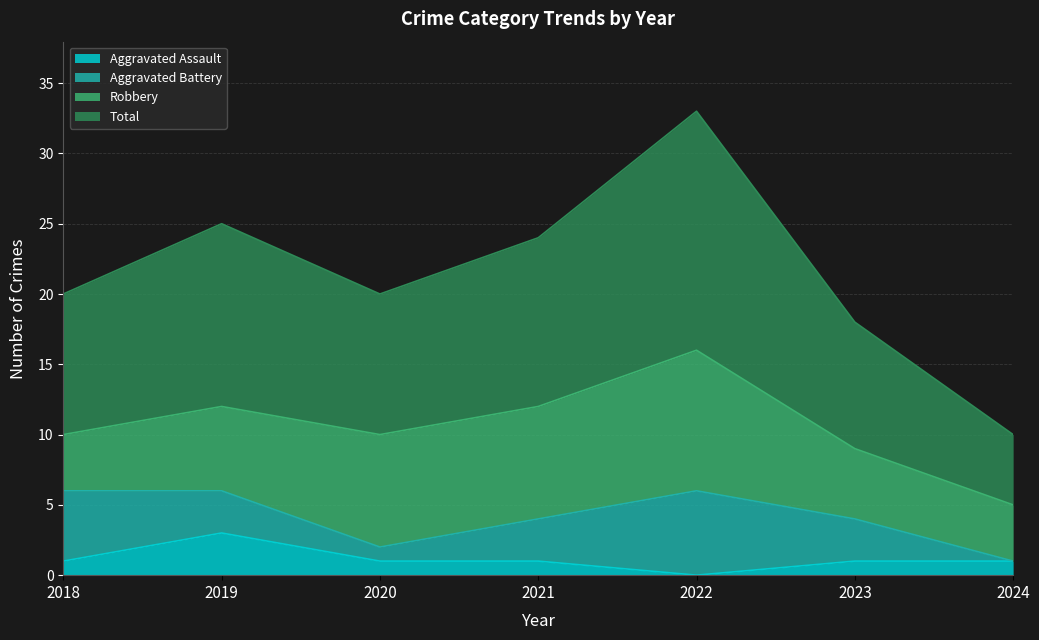

What are all the series names shown in the legend?

Aggravated Assault, Aggravated Battery, Robbery, Total